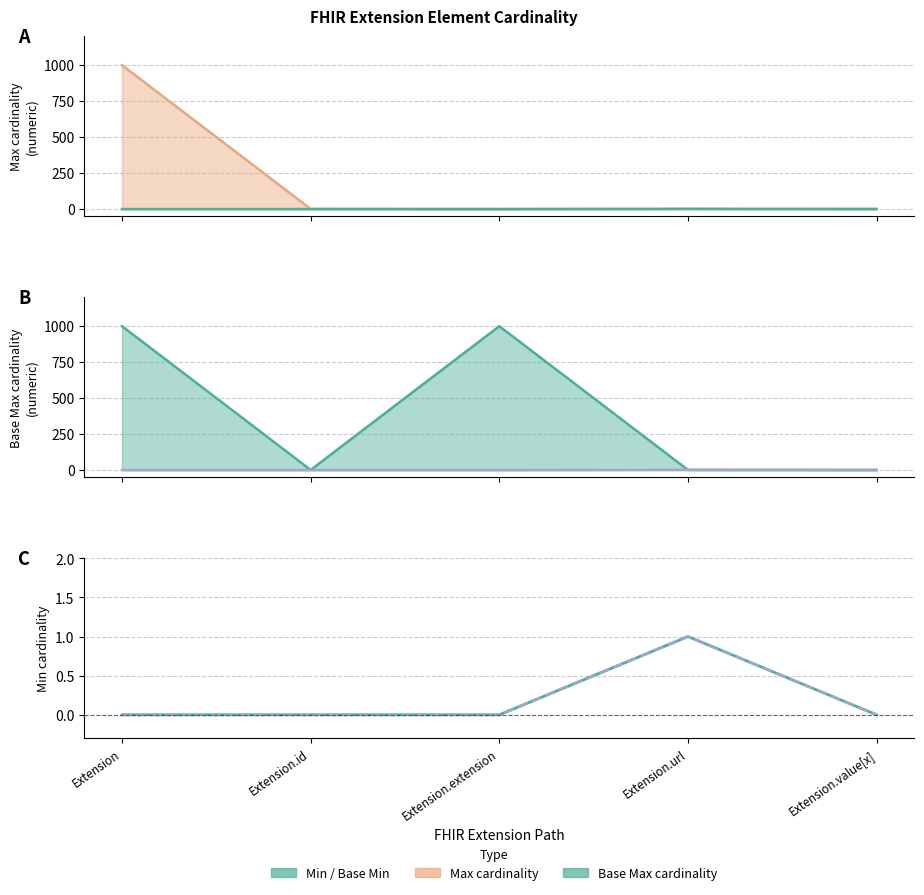

How many Min values are between 0 and 1?

5